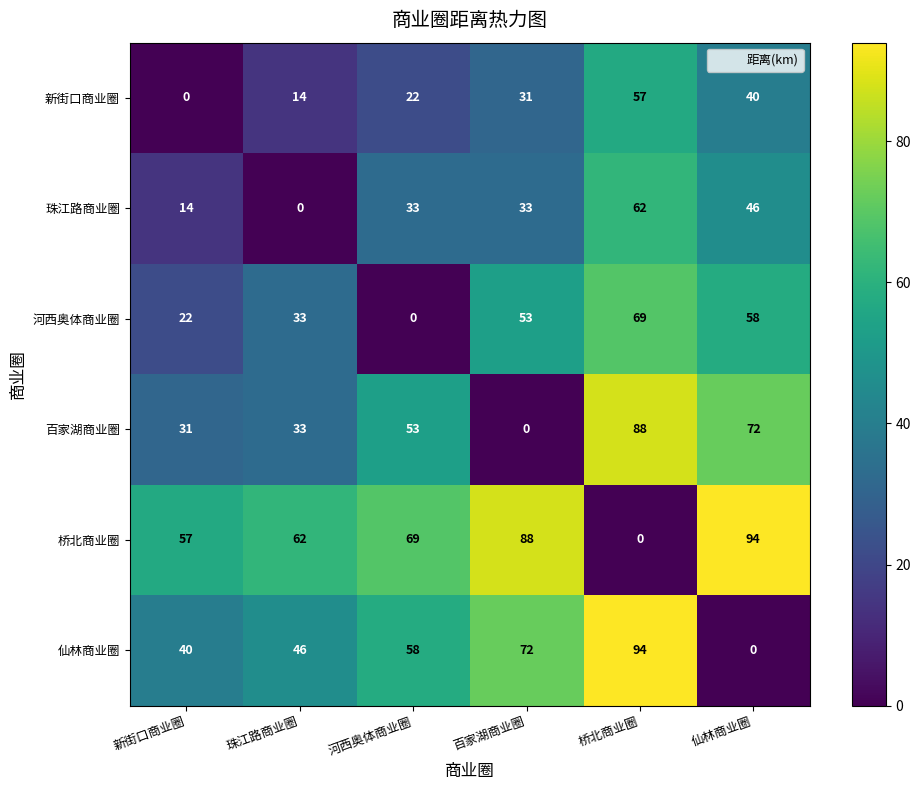

At which category is the sum across all series the highest?

桥北商业圈